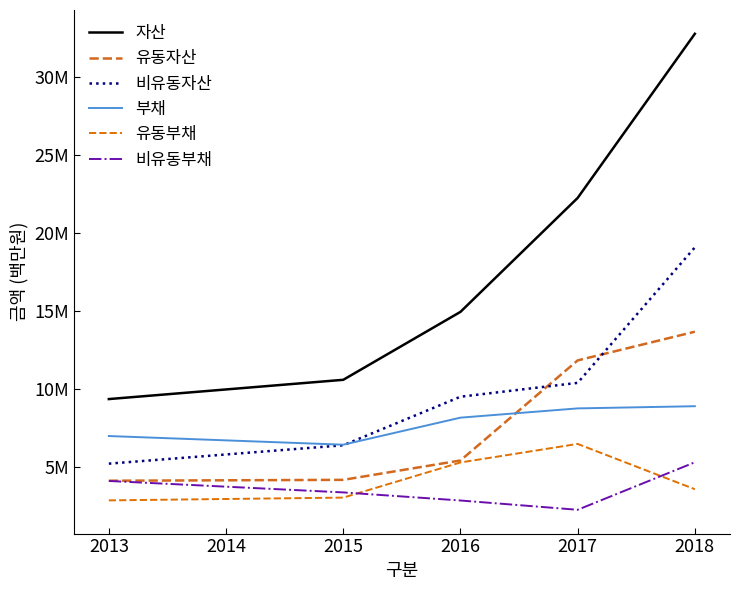

Does the chart display data point markers on the line(s)?

No